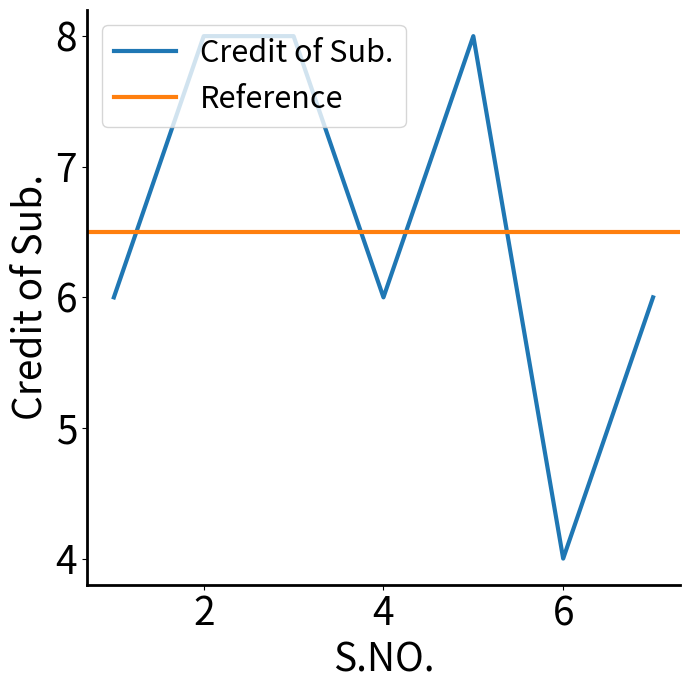

The chart shows a value of 4 at 6. True or false?

True